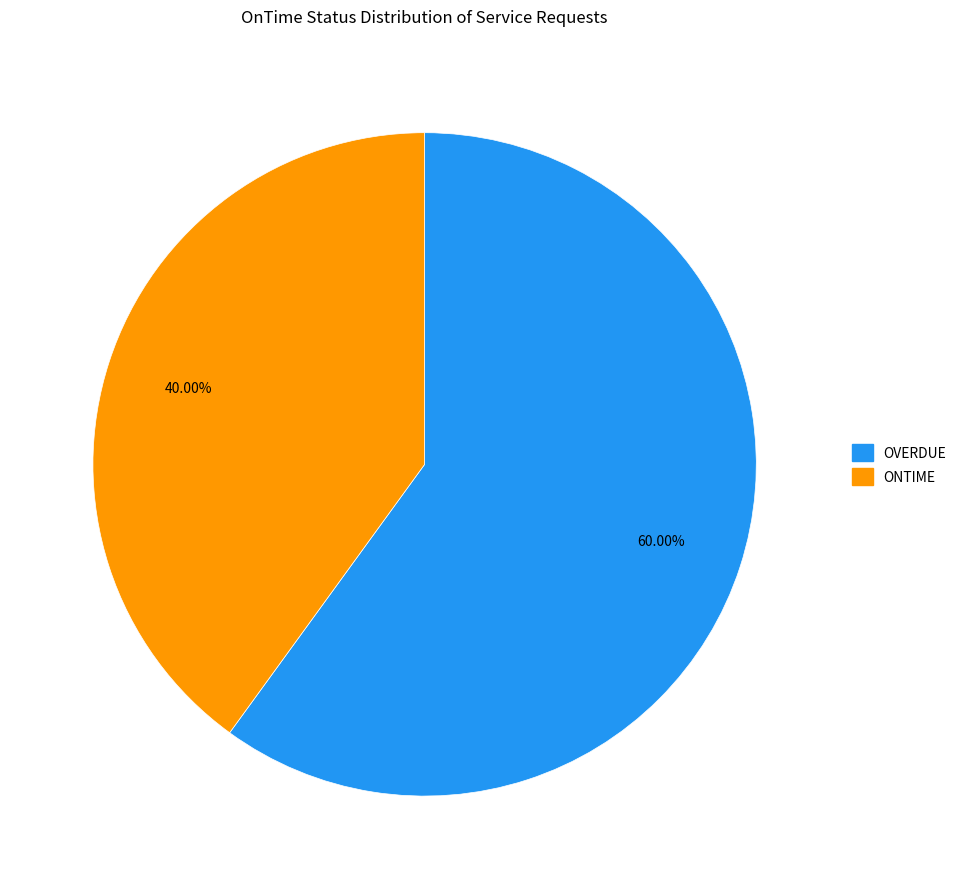

Is it true that ONTIME is 32% of the pie?

False